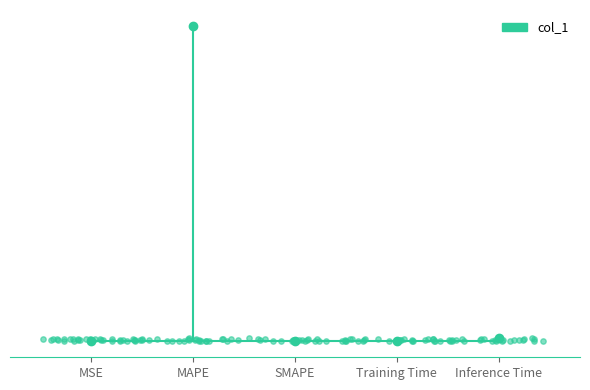

What is the change in value from Training Time to Inference Time?

+0.9